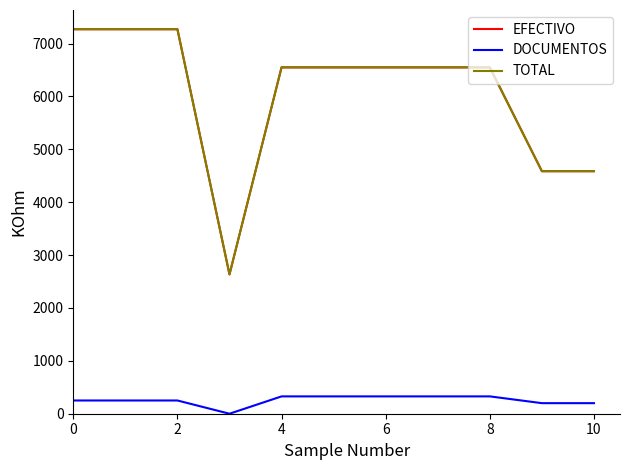

Does the chart have visible grid lines?

No